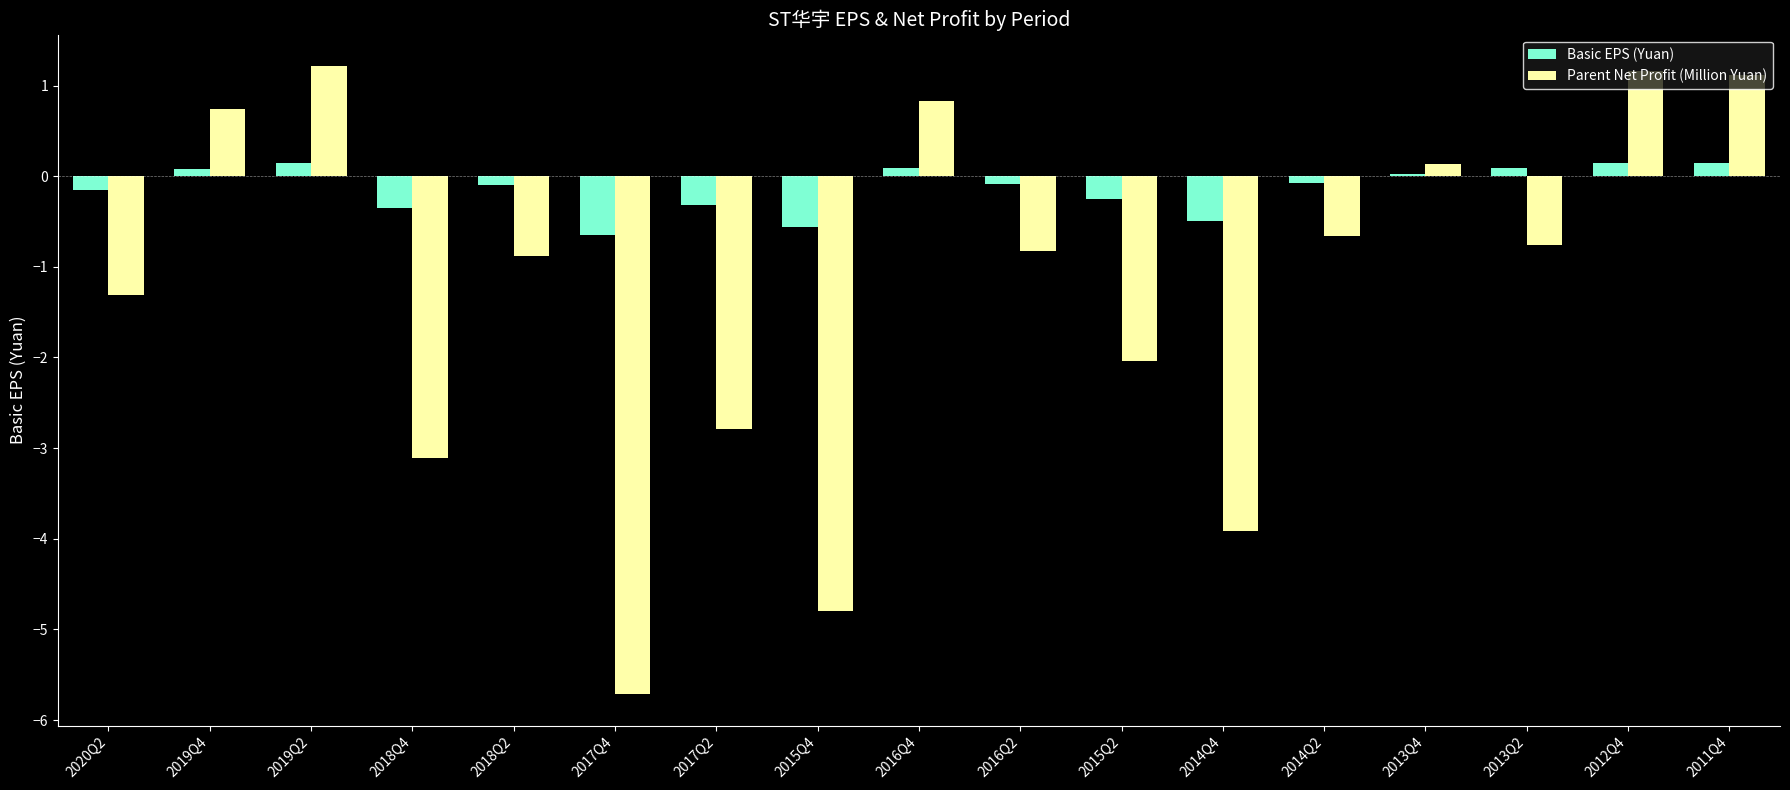

Where does the Basic EPS (Yuan) series first go above 0?

2019Q4